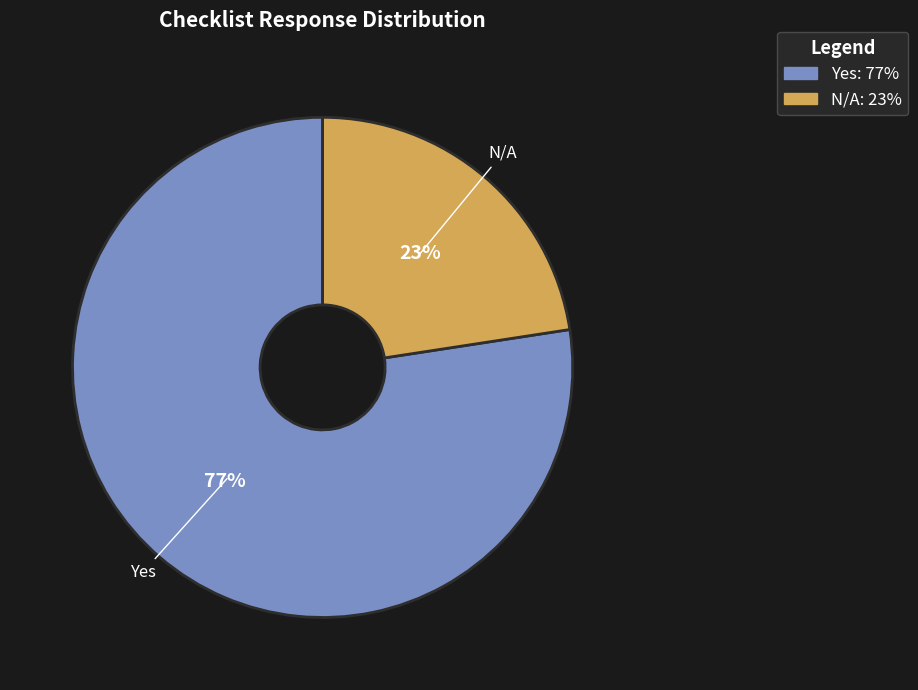

Does any single category account for the majority?

Yes